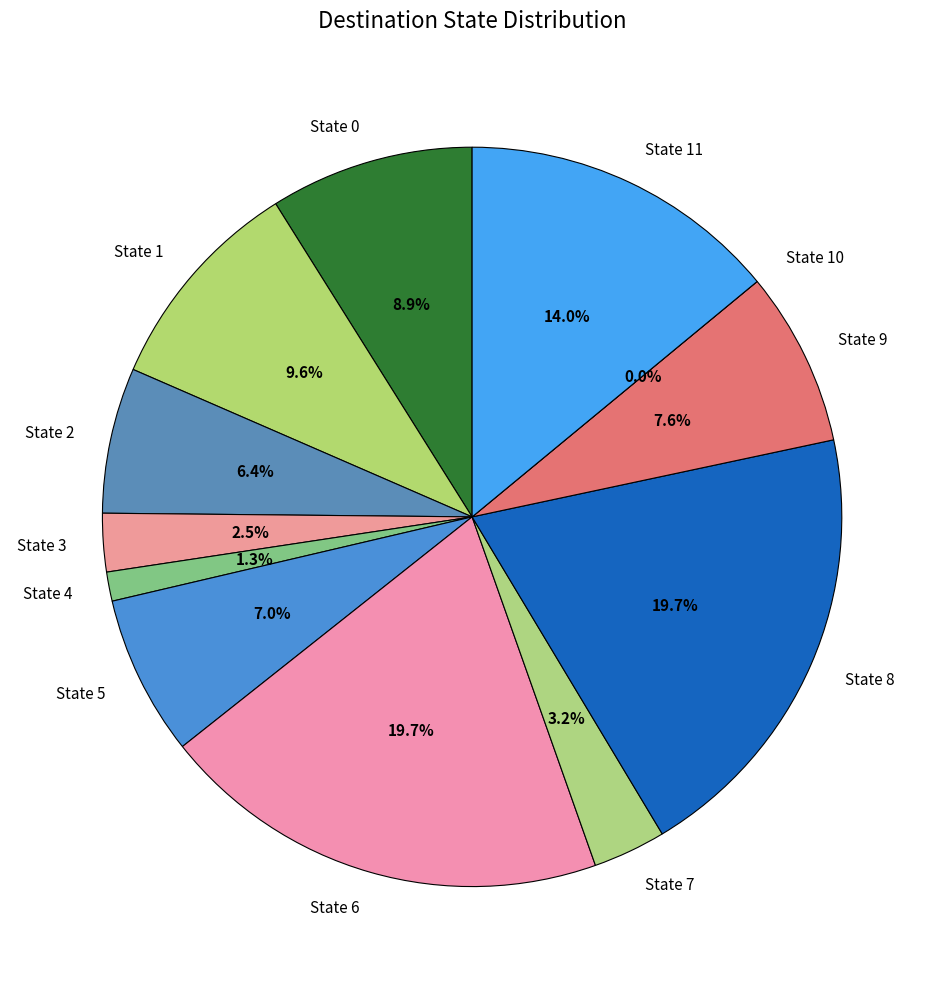

What is the ratio of the value at State 7 to the value at State 11?

0.2